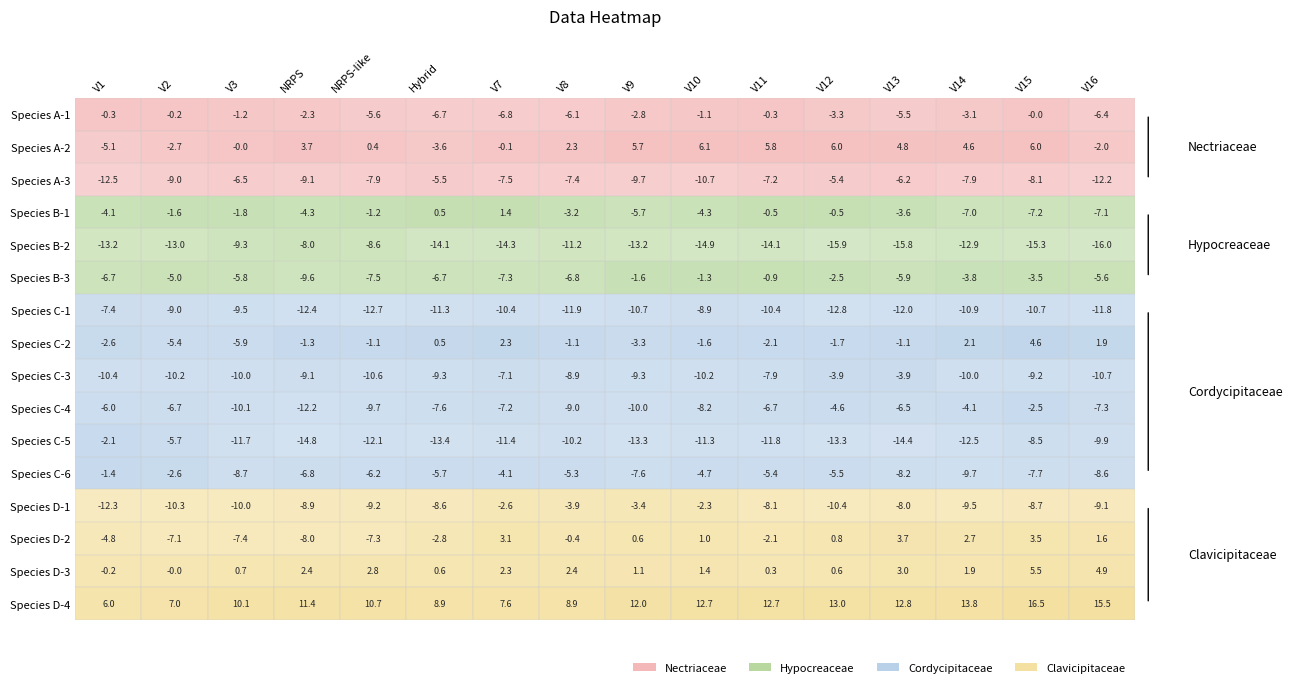

True or false: row_7 has a value of -3.6 at V3.

False